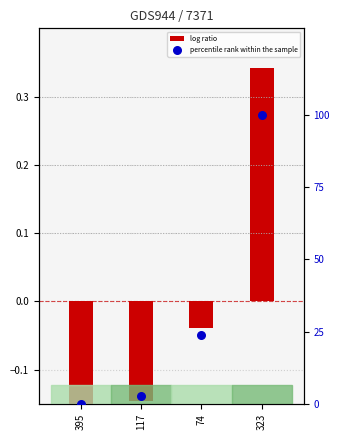

At which category is the sum across all series the highest?

323